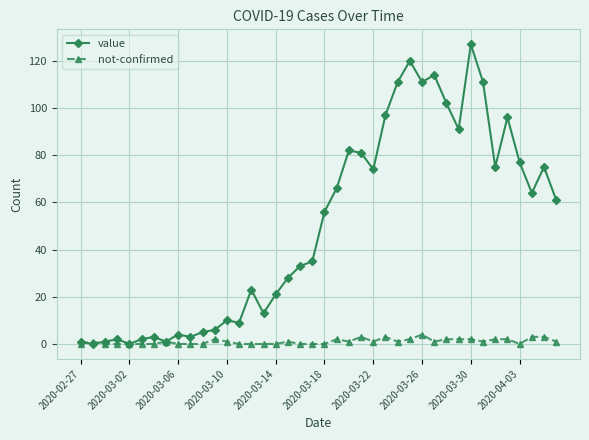

Reading left to right, list all the values displayed in this chart.

value: 1	0	1	2	0	2	3	1	4	3	5	6	10	9	23	13	21	28	33	35	56	66	82	81	74	97	111	120	111	114	102	91	127	111	75	96	77	64	75	61
not-confirmed: 0	1	0	0	0	0	0	1	0	0	0	2	1	0	0	0	0	1	0	0	0	2	1	3	1	3	1	2	4	1	2	2	2	1	2	2	0	3	3	1